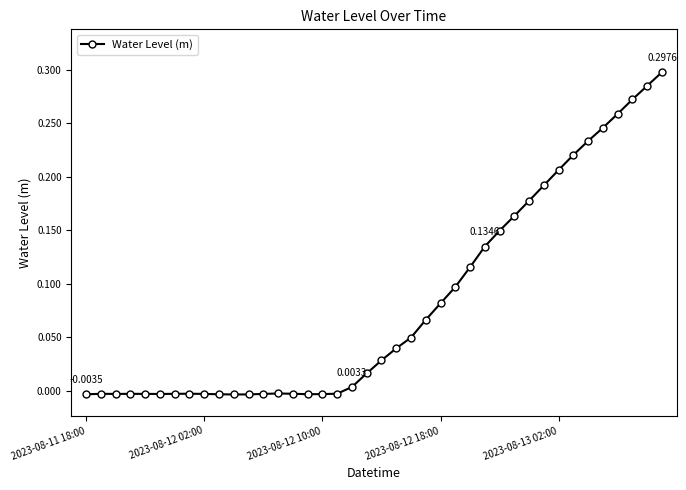

True or false: the data has more than 2 interior local peaks.

True